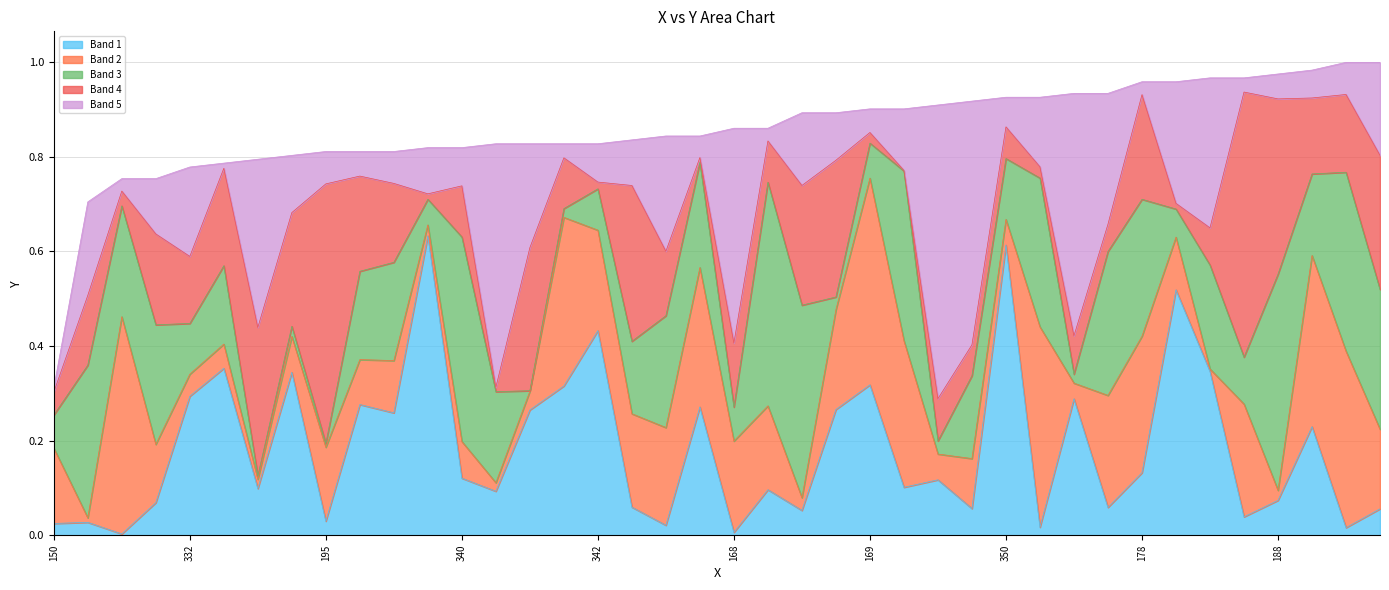

Which label corresponds to the largest value in the chart?

354